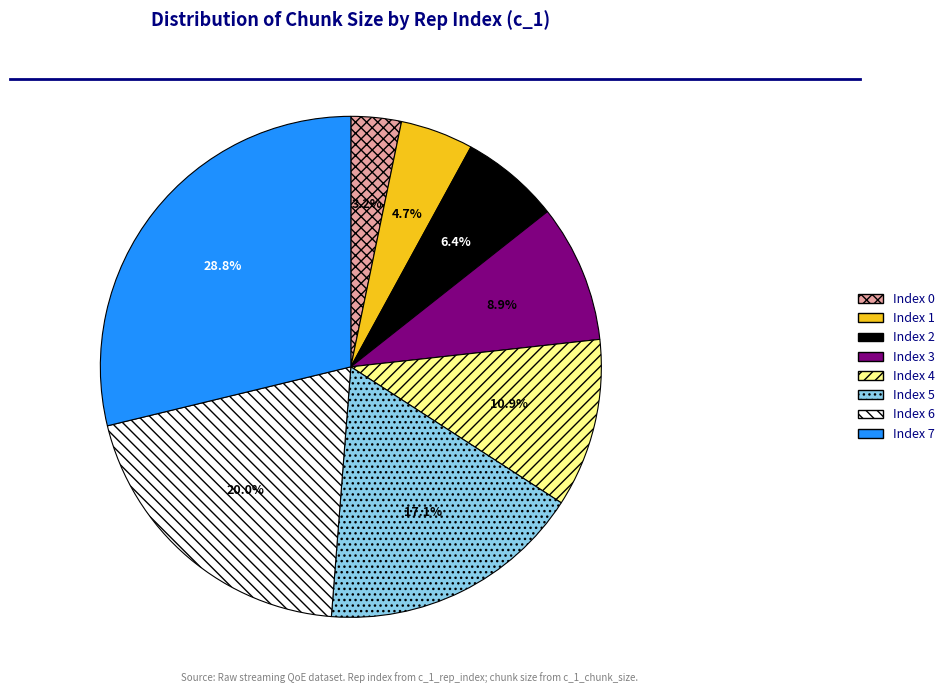

Rank the categories by value from highest to lowest.

Index 7, Index 6, Index 5, Index 4, Index 3, Index 2, Index 1, Index 0